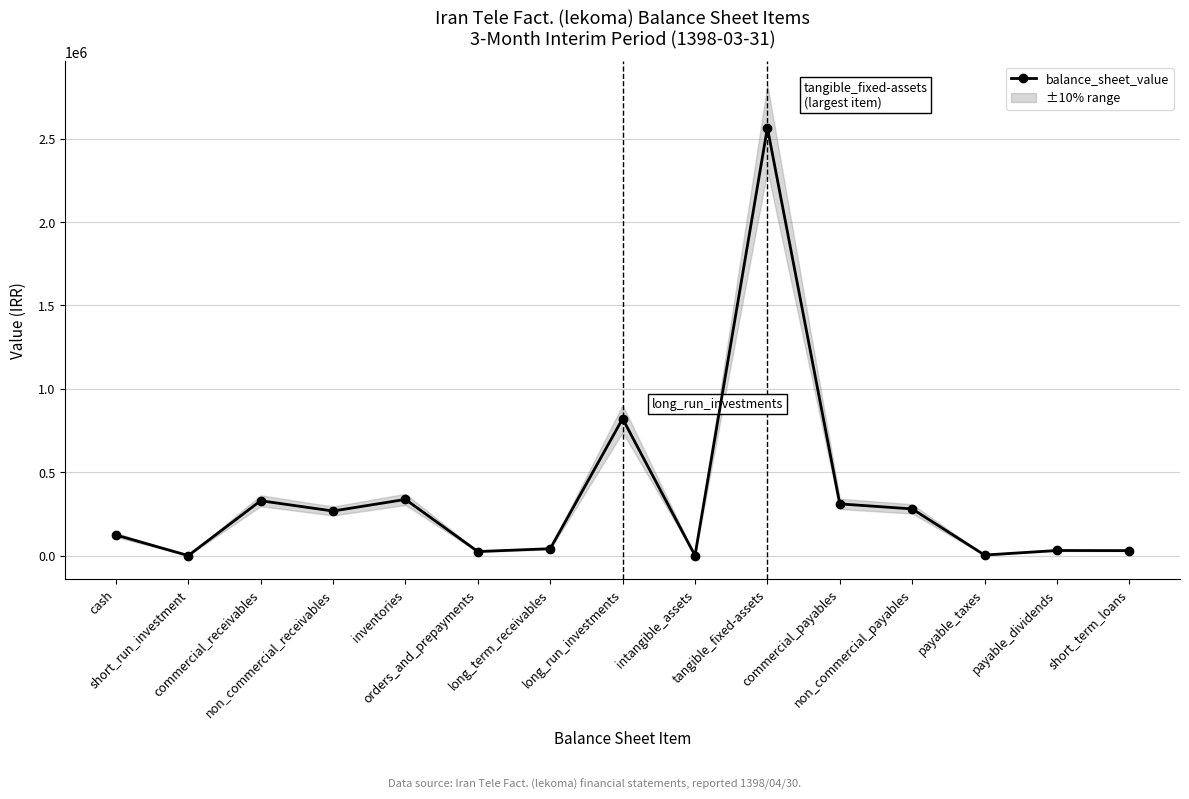

At which label does the data first exceed 123673?

commercial_receivables